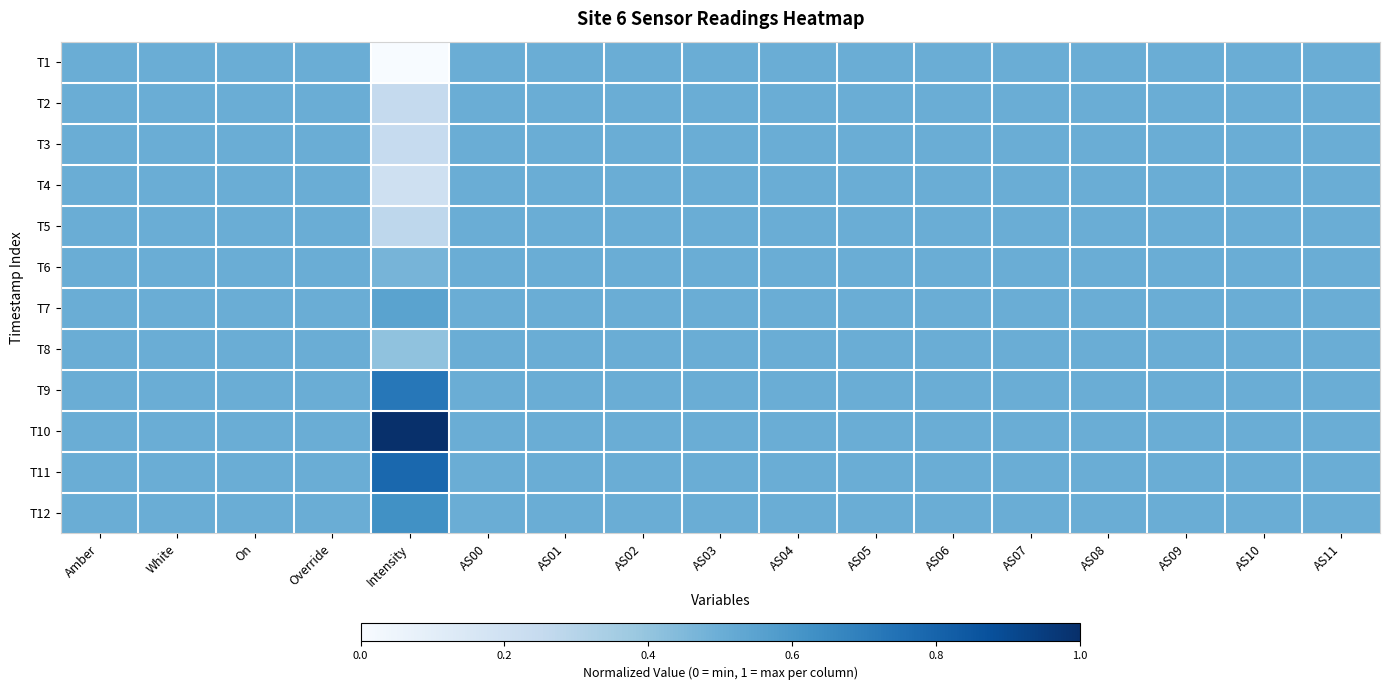

How many distinct data groups are displayed?

12